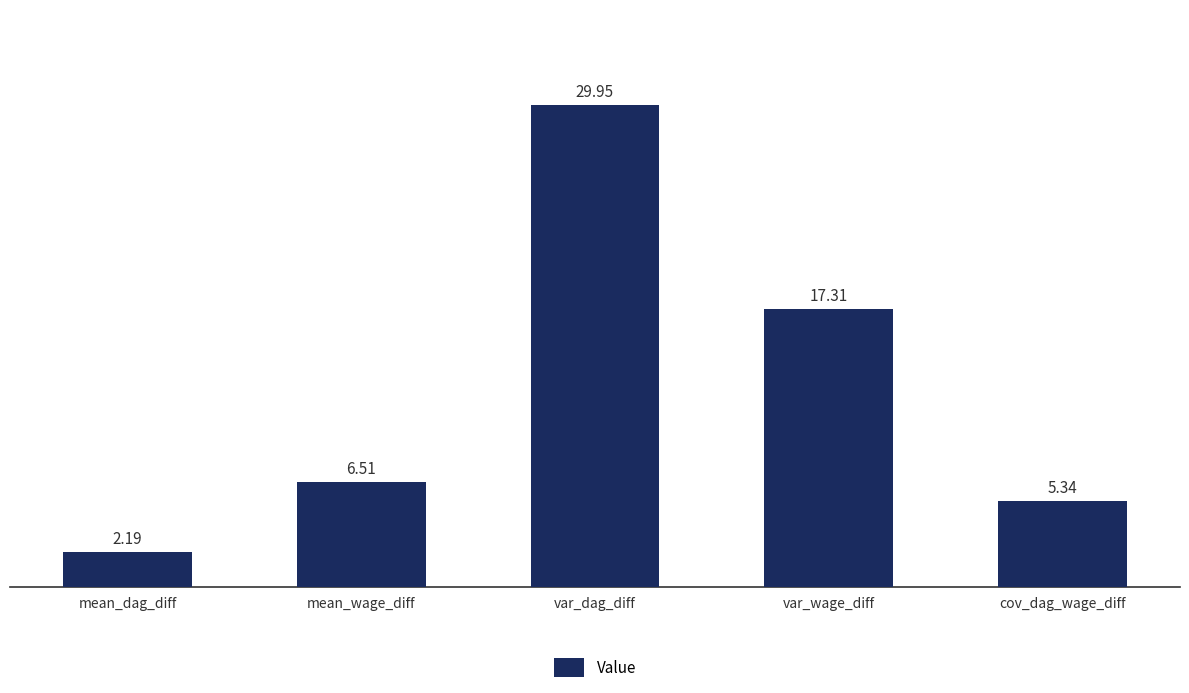

What is the change in value from var_dag_diff to var_wage_diff?

-12.6